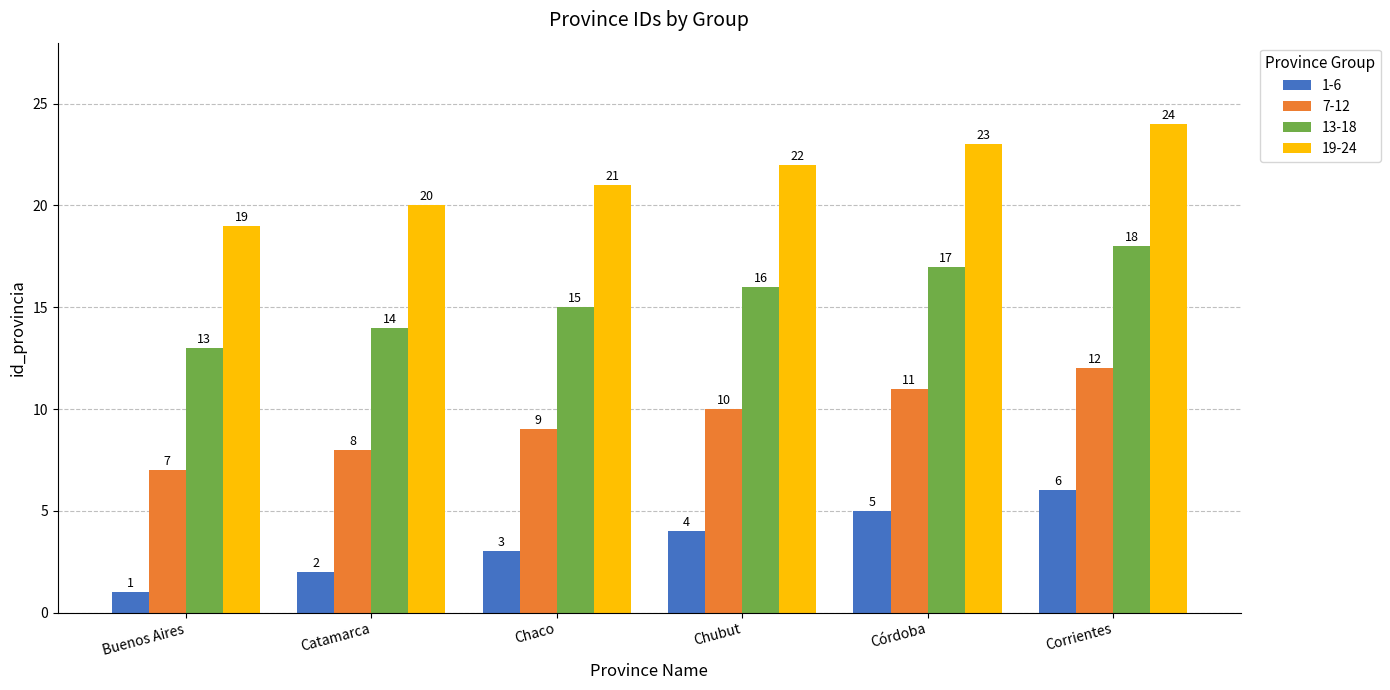

Reading right to left, list all the values displayed in this chart.

1-6: 6	5	4	3	2	1
7-12: 12	11	10	9	8	7
13-18: 18	17	16	15	14	13
19-24: 24	23	22	21	20	19